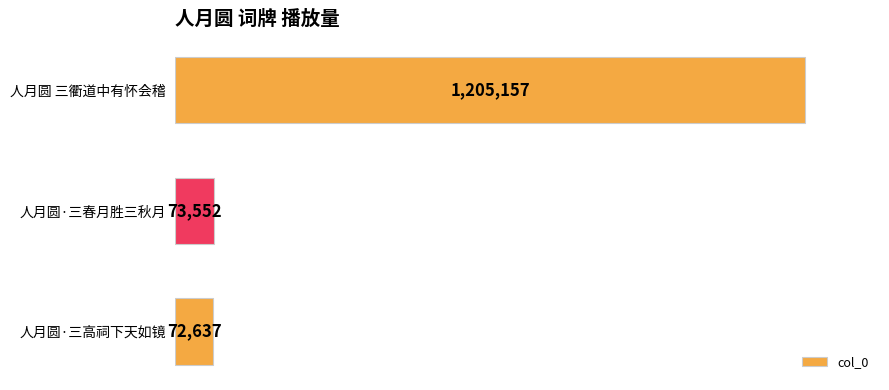

What is the change in value from 人月圆·三春月胜三秋月 to 人月圆·三高祠下天如镜?

-915